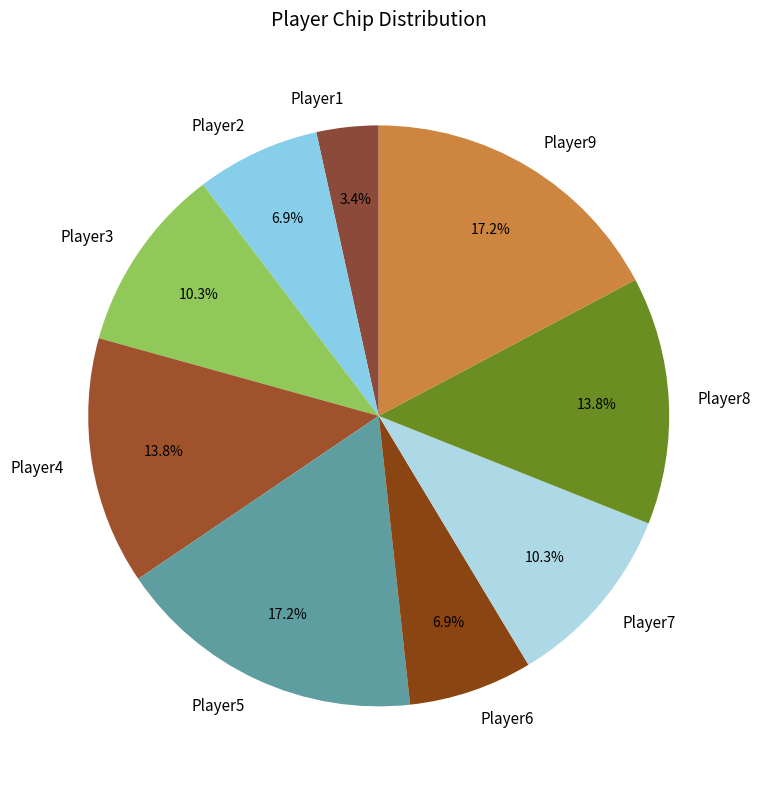

To the nearest percent, what is the average slice percentage?

11%